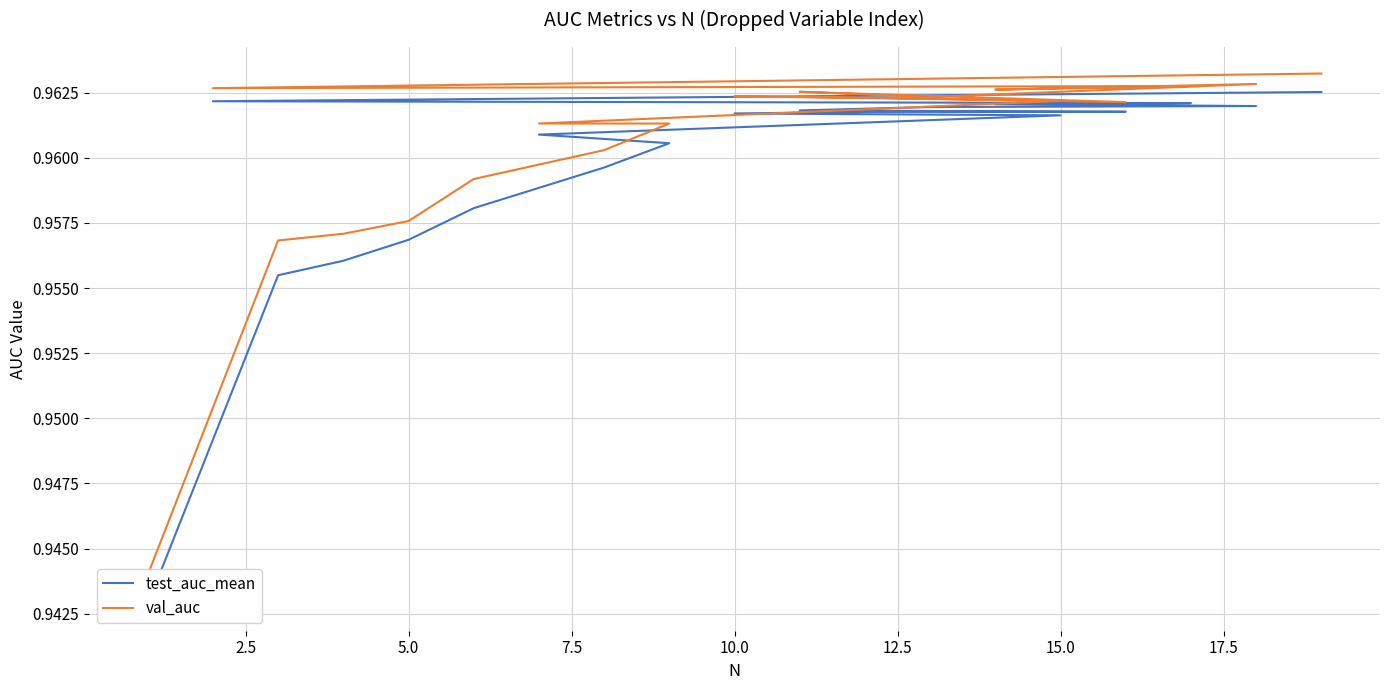

Which series changed the most between 7.5 and 17?

test_auc_mean